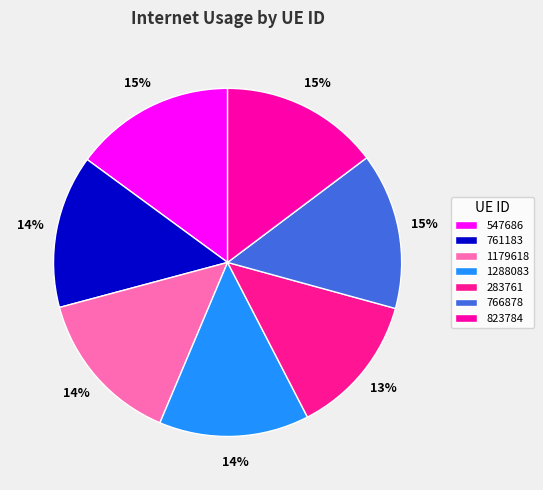

The 823784 slice represents 21% of the pie. True or false?

False